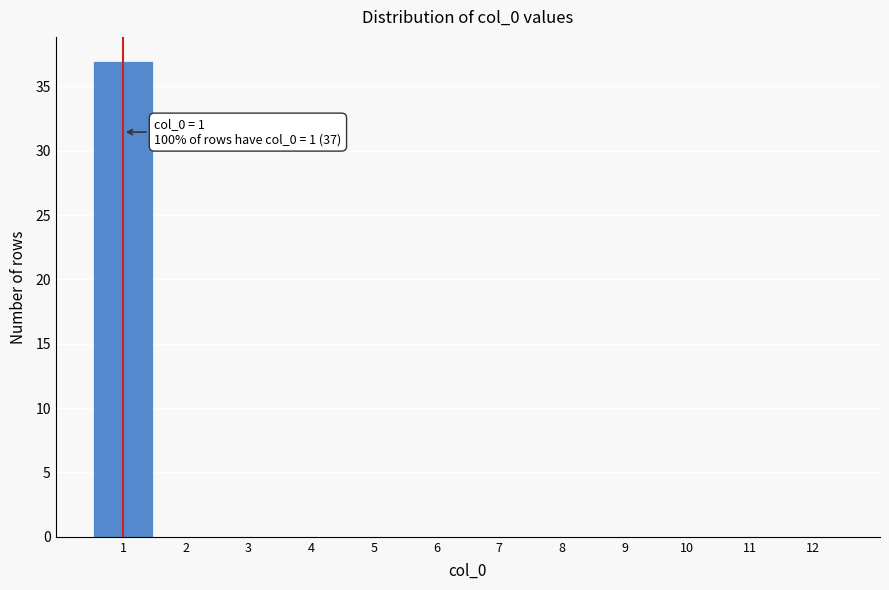

Over which range of the x-axis is the bar tallest?

0.5 to 1.5